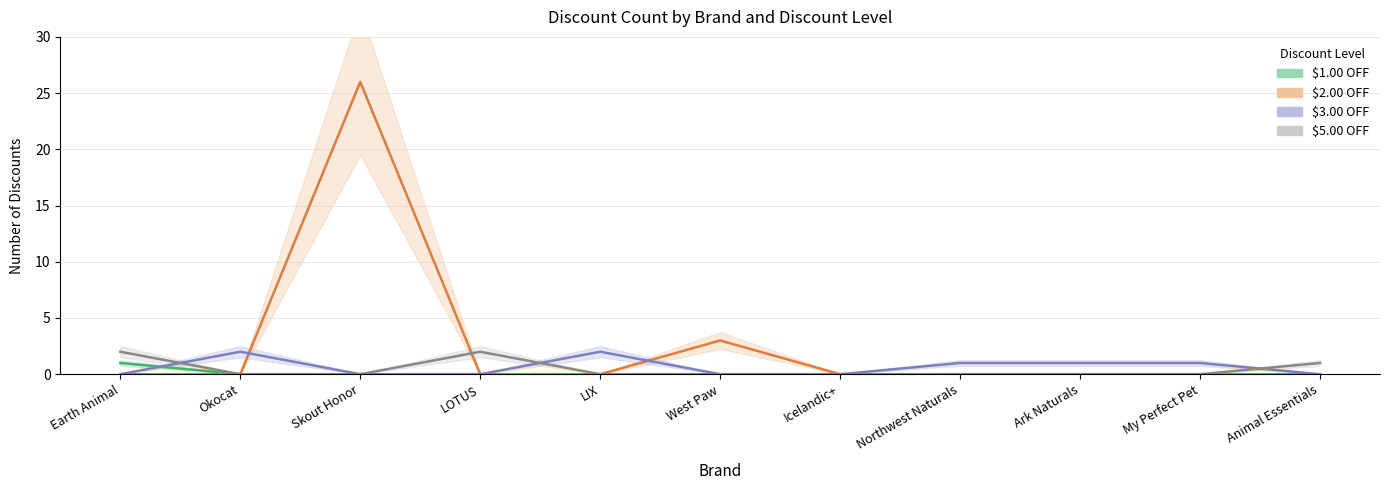

Reading left to right, what are all the values shown in this chart?

$1.00: 1	0	0	0	0	0	0	0	0	0	0
$2.00: 0	0	26	0	0	3	0	0	0	0	0
$3.00: 0	2	0	0	2	0	0	1	1	1	0
$5.00: 2	0	0	2	0	0	0	0	0	0	1